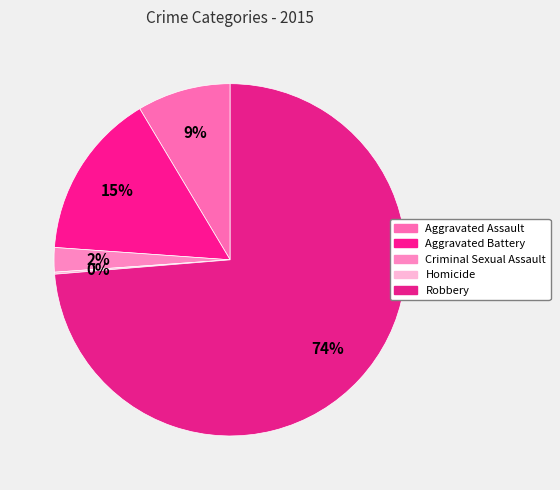

To the nearest percent, what is the average slice percentage?

20%